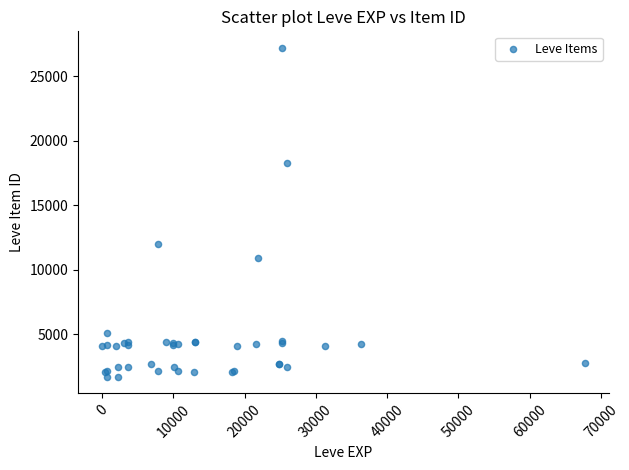

What Y value in the scatter plot is closest to 14448?

12018